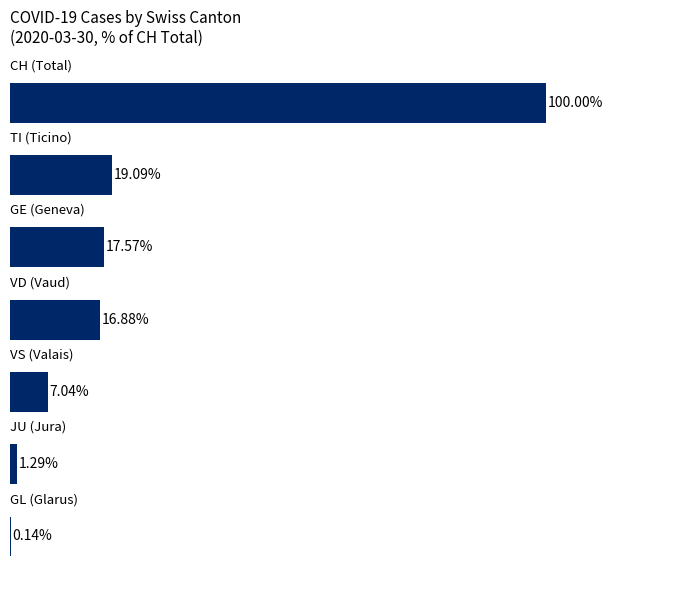

Does the chart contain stacked bars?

No